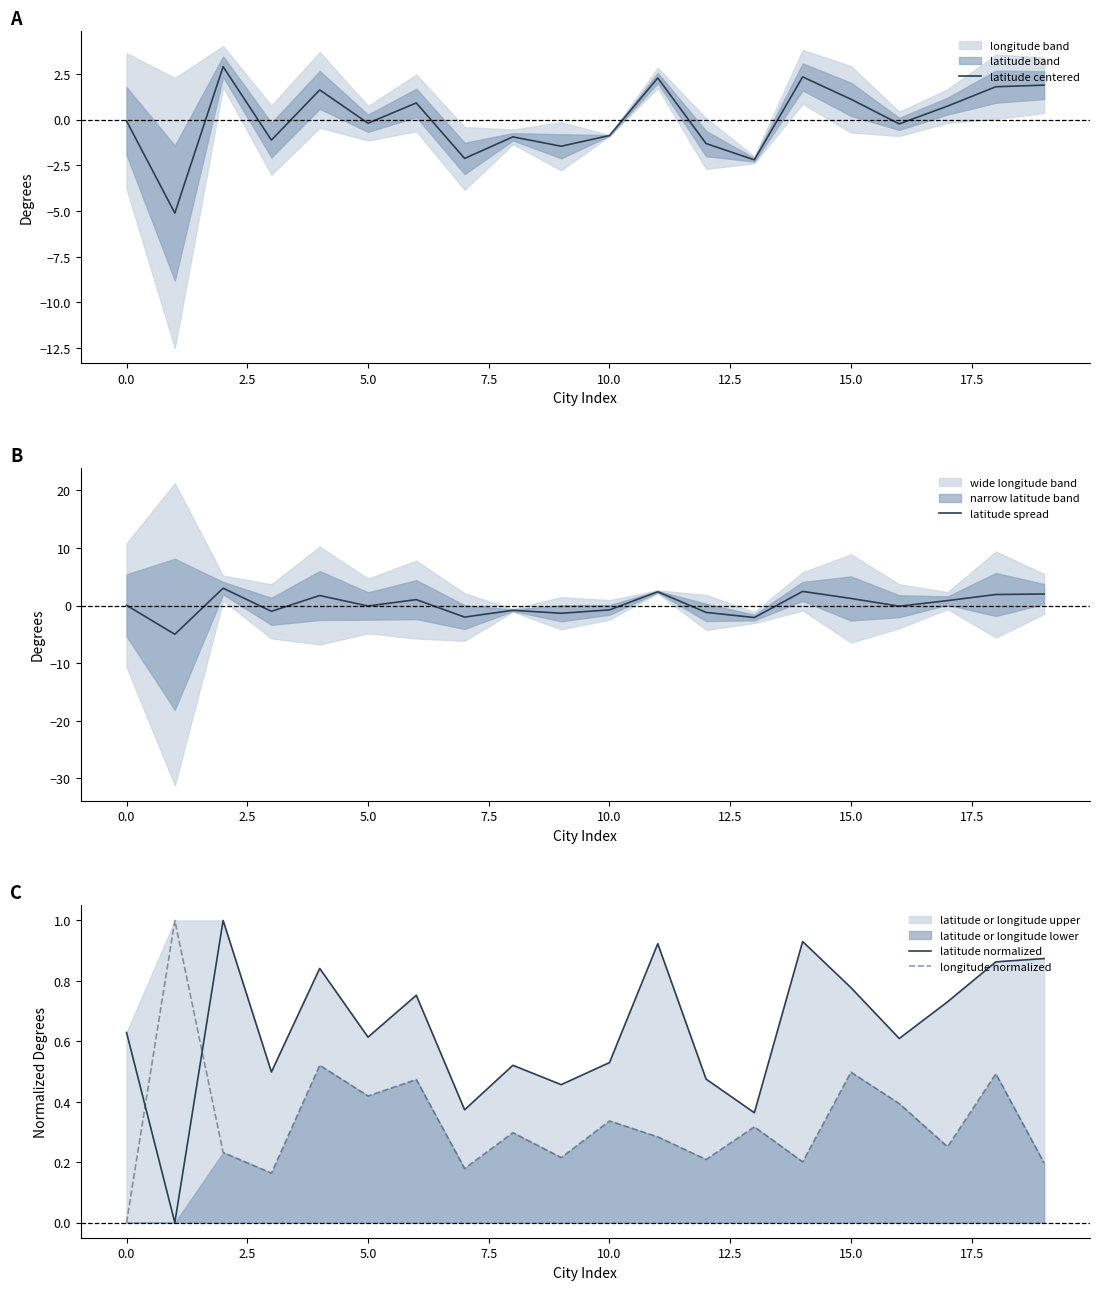

What is the difference between the highest and lowest values at 19?

1.8